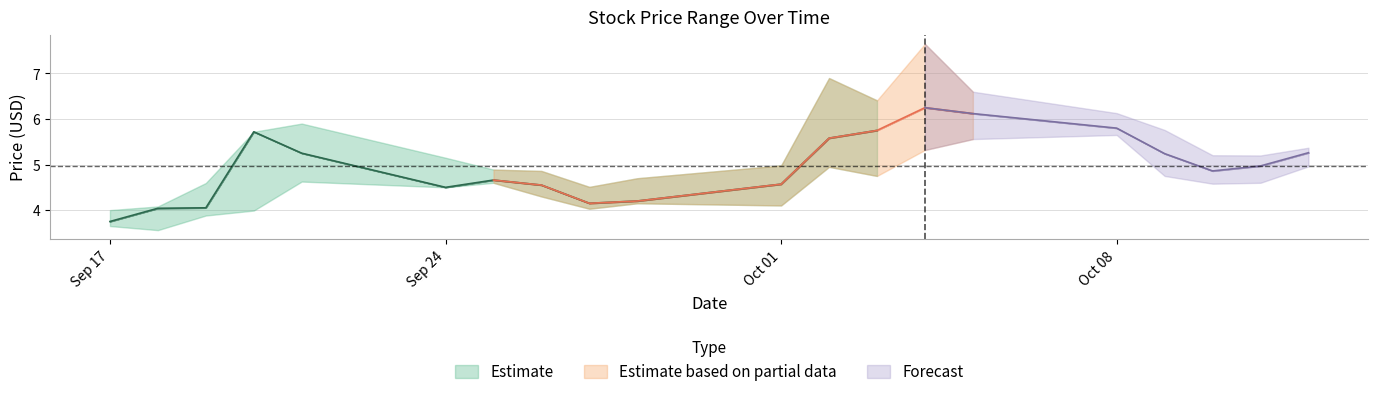

True or false: high and open intersect in this chart.

False